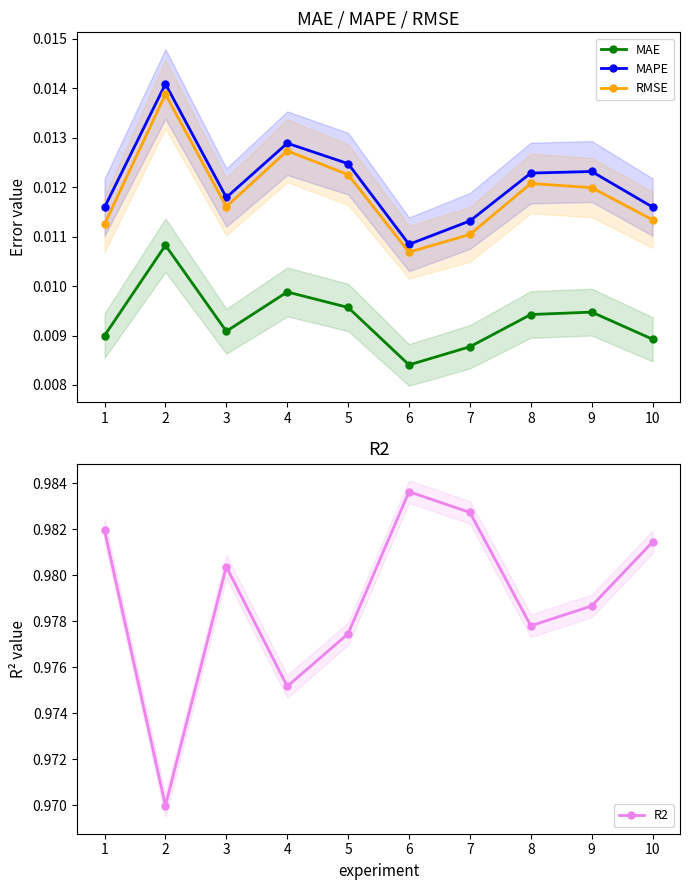

True or false: R2 has more than 2 points higher than both neighbors.

False